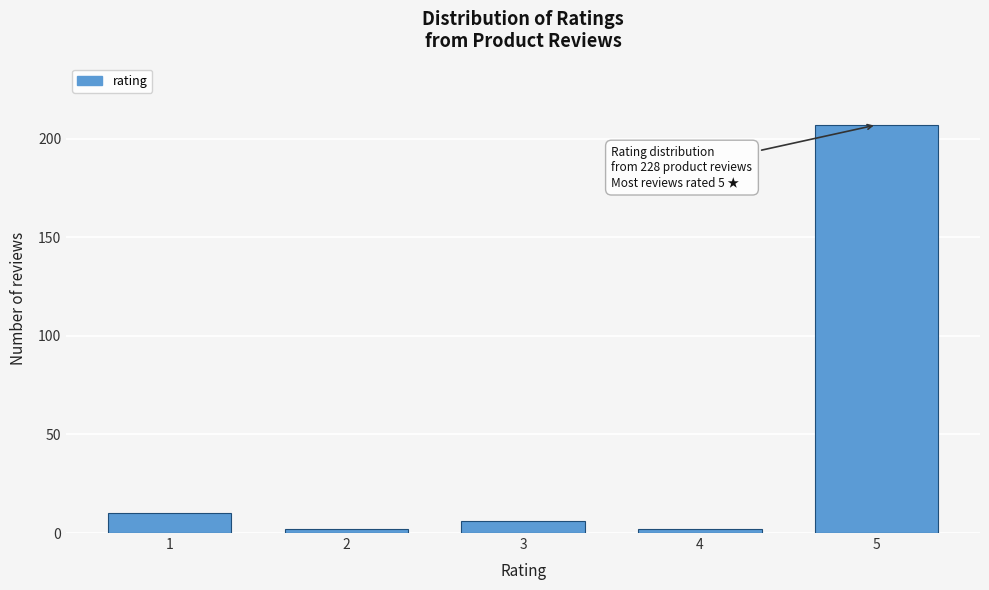

Reading left to right, list all the values displayed in this chart.

10	2	6	2	207